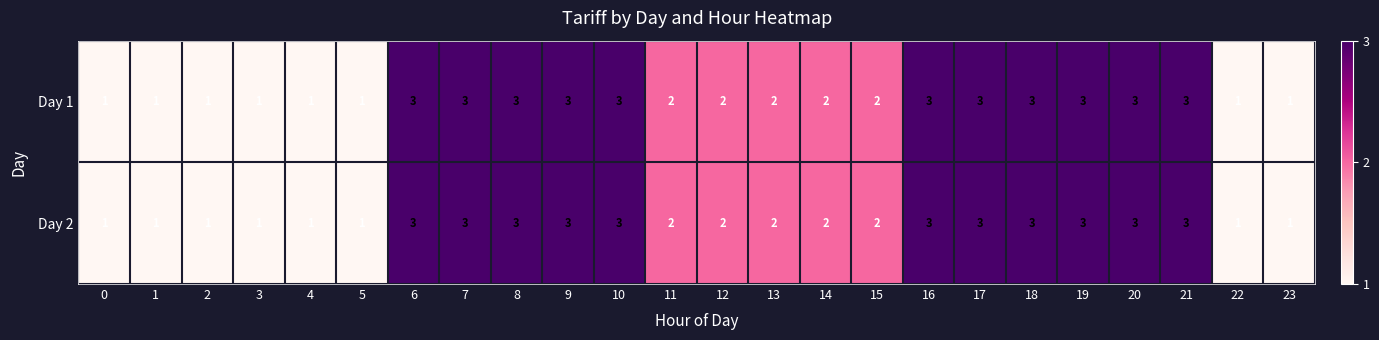

Is it true that Day 1 equals 4 at 6?

False